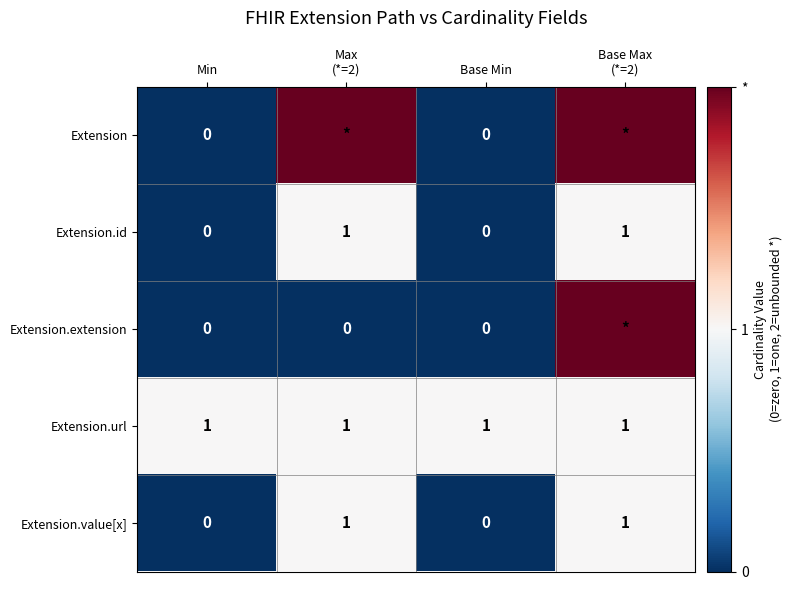

True or false: Extension.url has a value of 1 at Base Min.

True